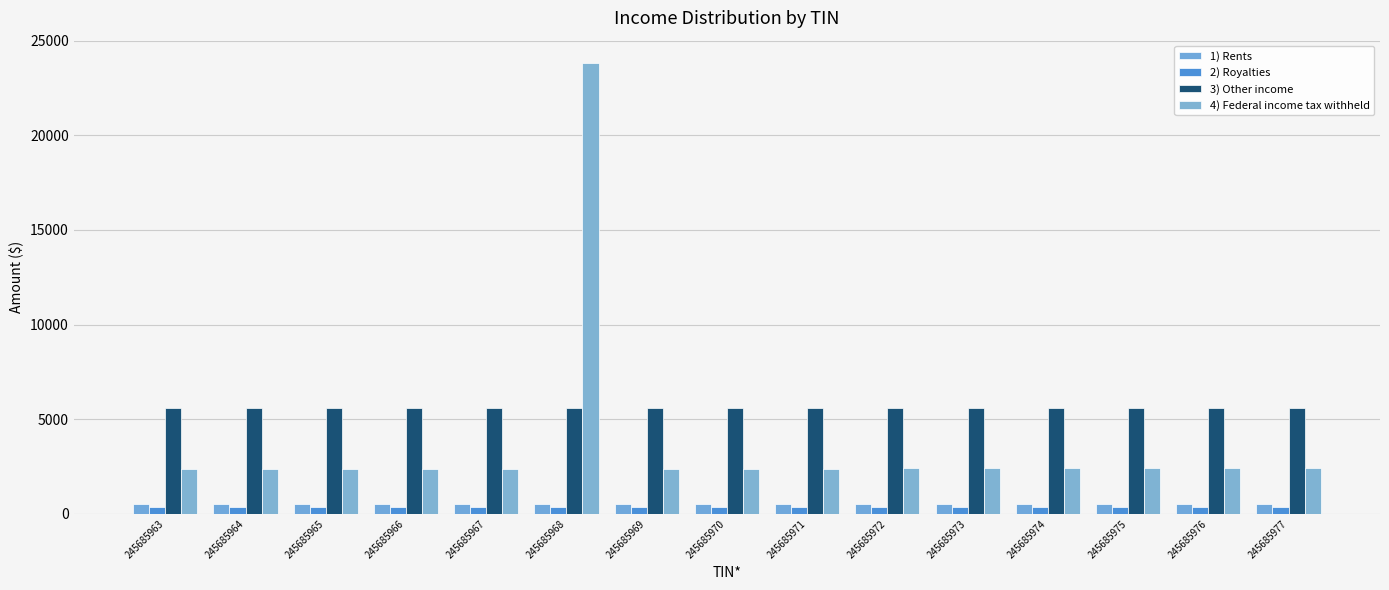

Count the number of data series in this chart.

4